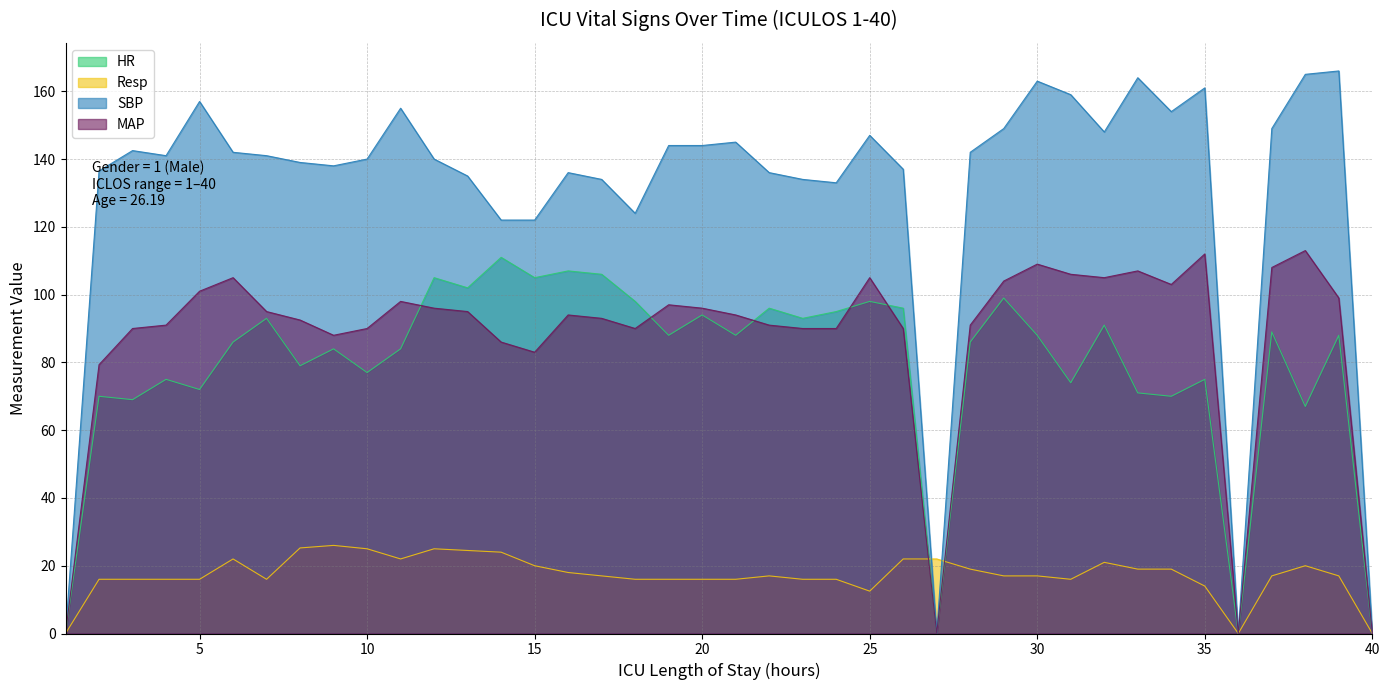

At which category is the sum across all series the highest?

30